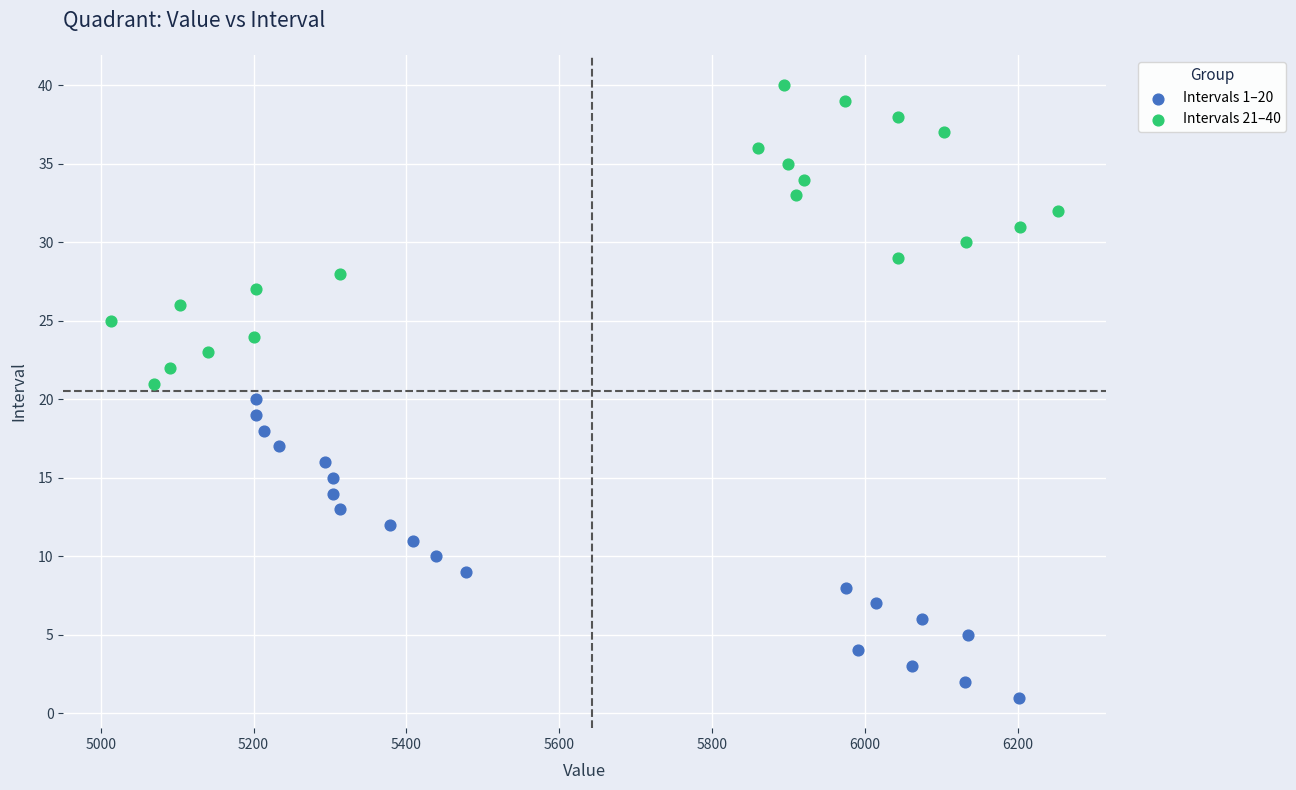

Which series contains the highest Y value?

Intervals 21–40